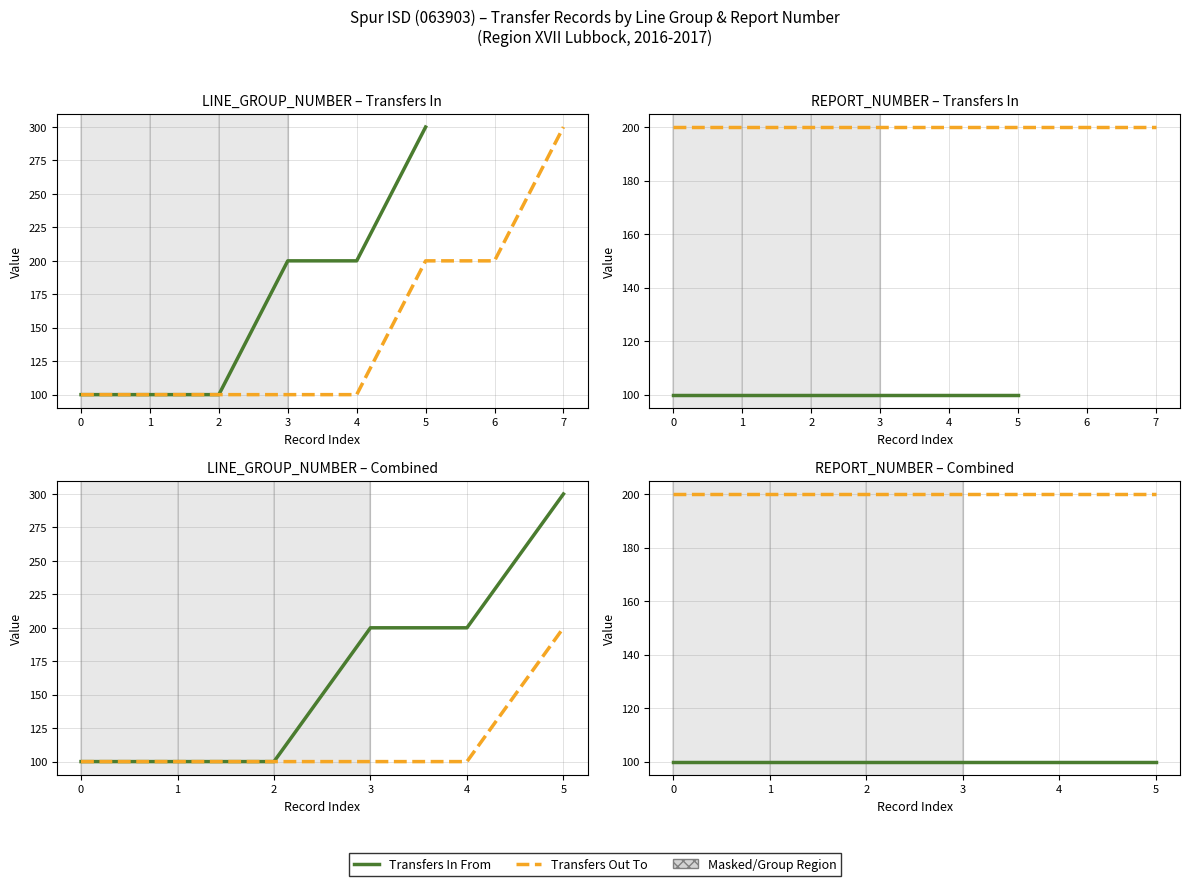

What are all the series names shown in the legend?

Transfers In From, Transfers Out To